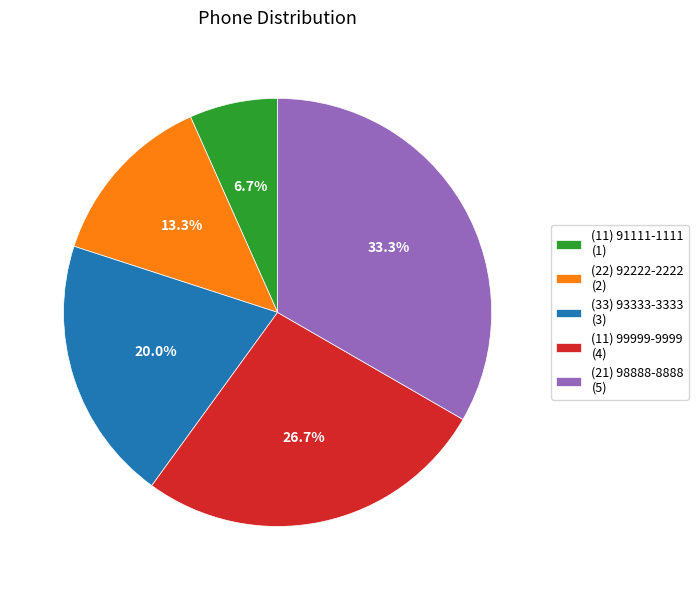

What is the ratio of the value at (22) 92222-2222 (2) to the value at (21) 98888-8888 (5)?

0.4